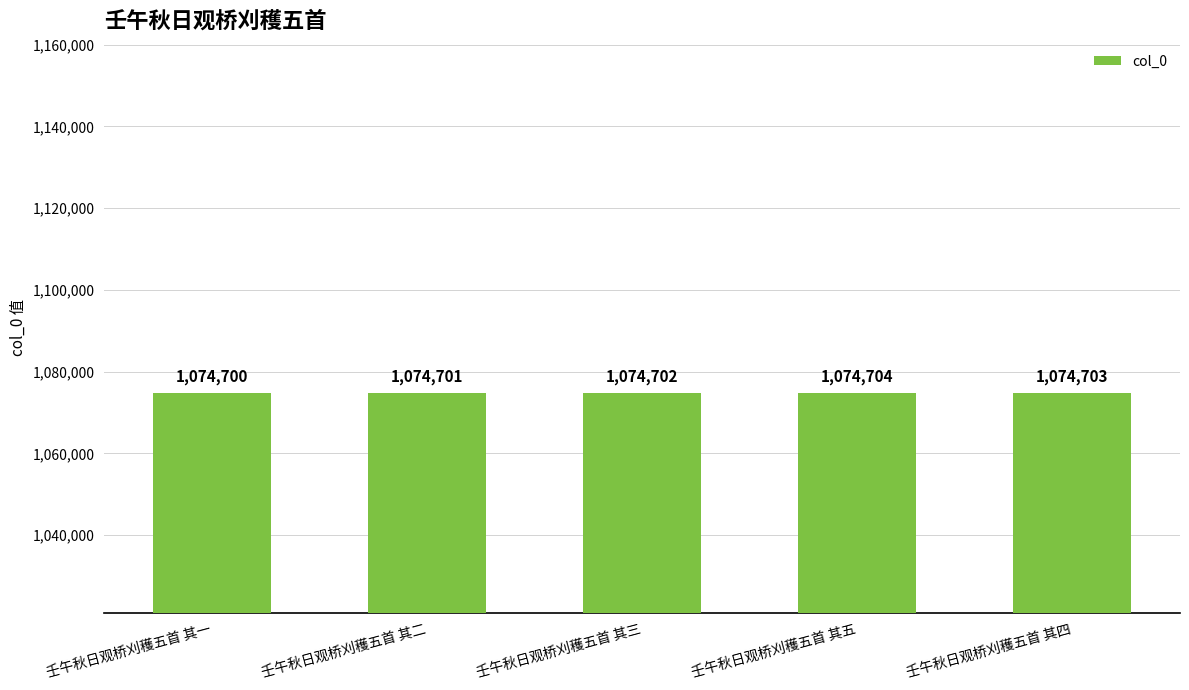

Rank the categories by value from lowest to highest.

壬午秋日观桥刈穫五首 其一, 壬午秋日观桥刈穫五首 其二, 壬午秋日观桥刈穫五首 其三, 壬午秋日观桥刈穫五首 其四, 壬午秋日观桥刈穫五首 其五